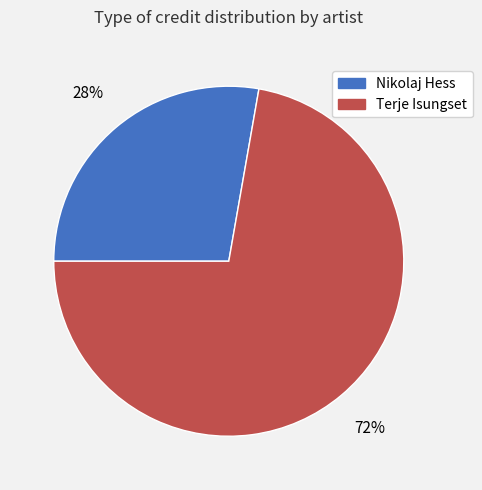

Between Nikolaj Hess and Terje Isungset, which is larger?

Terje Isungset